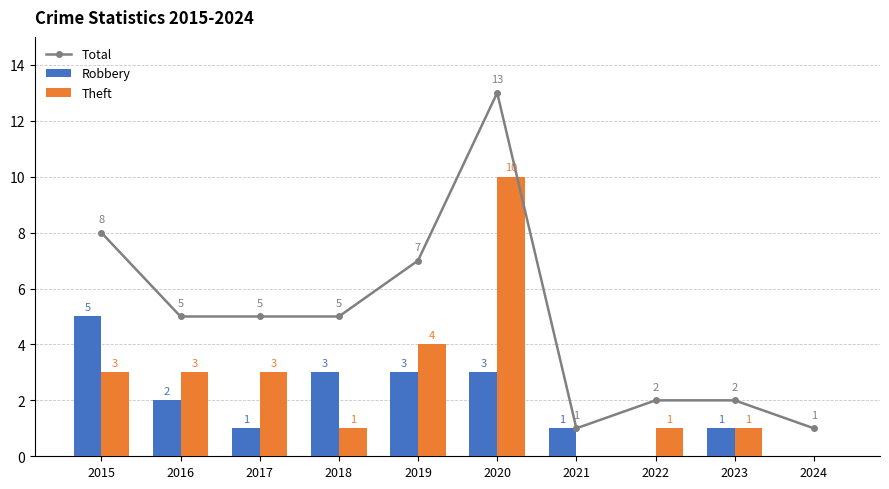

What are all the series names shown in the legend?

Total, Robbery, Theft